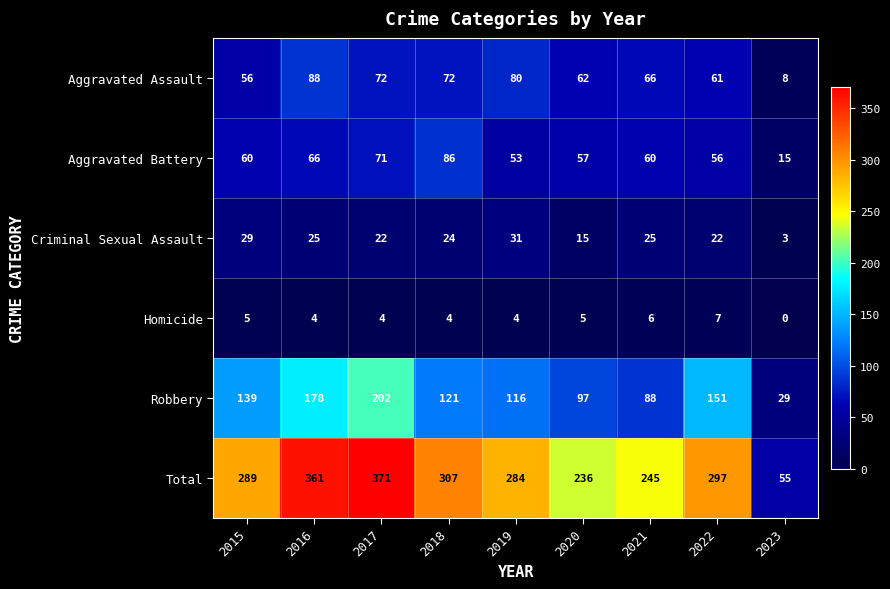

Between 2019 and 2023, which series saw the biggest shift?

Total